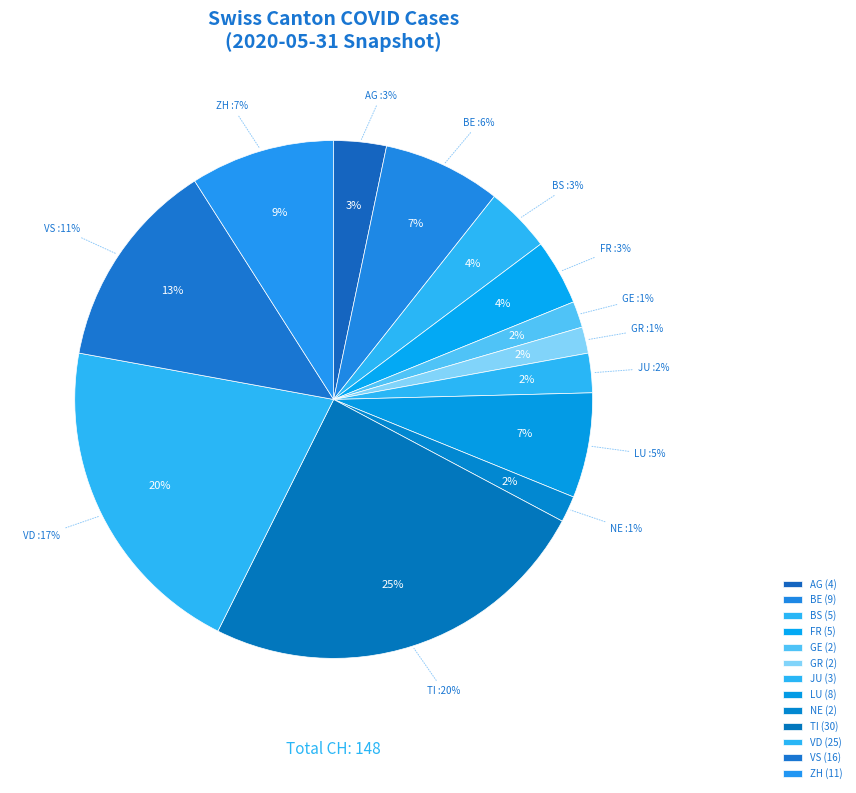

The BE slice represents 1% of the pie. True or false?

False